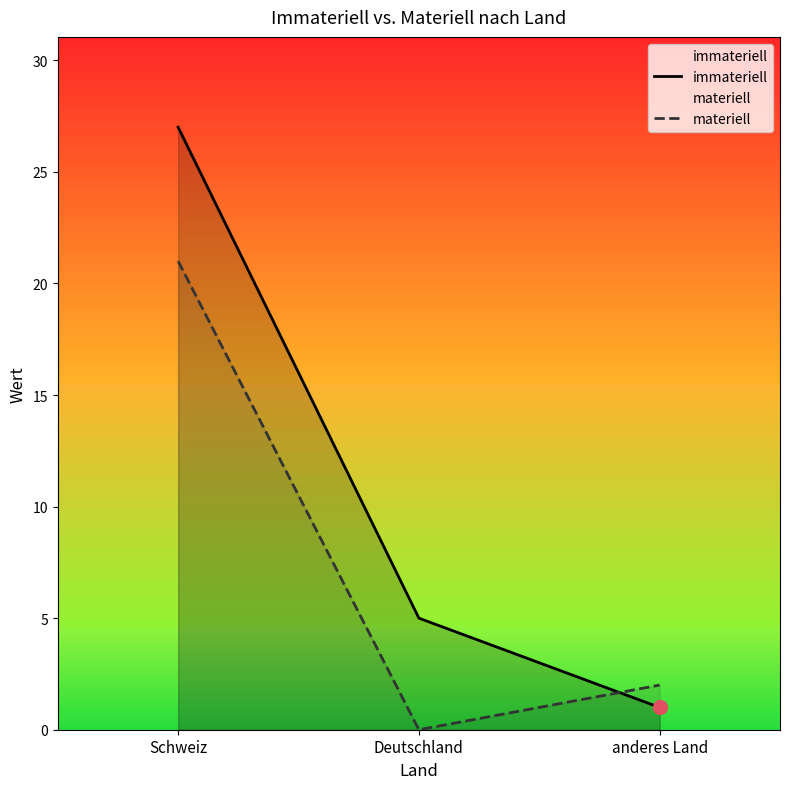

What is the spread (max minus min) of values at anderes Land?

1